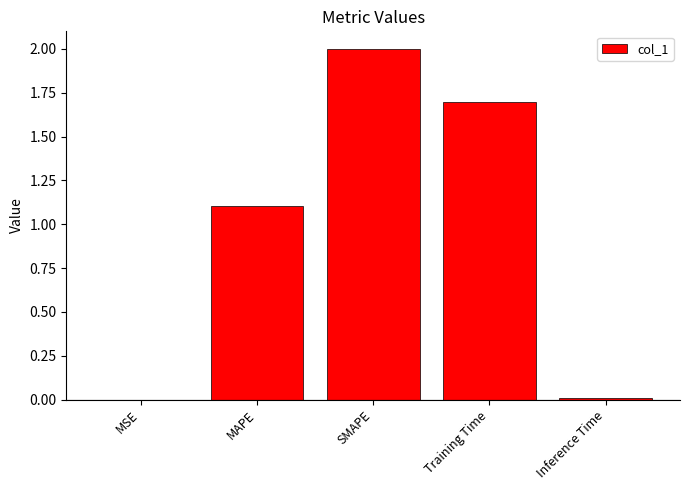

What is the change in value from SMAPE to Inference Time?

-2.0